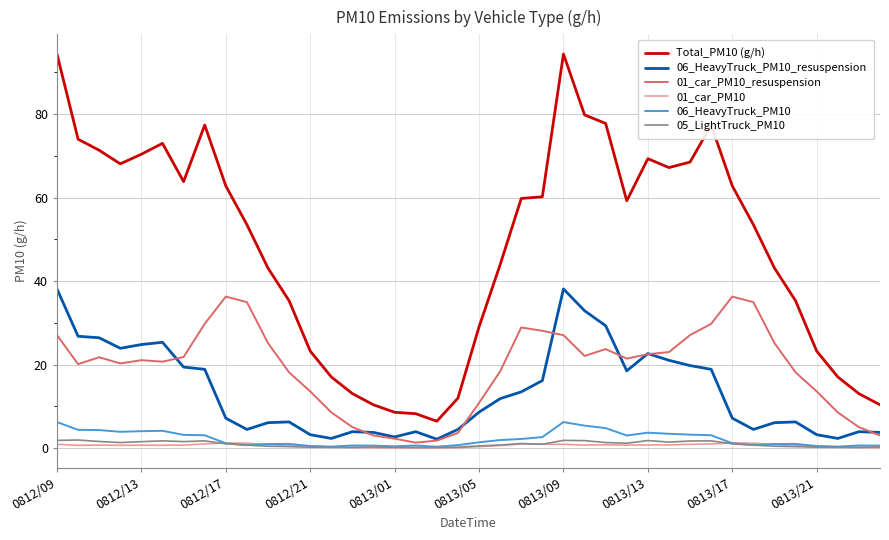

True or false: 05_LightTruck_PM10 and Total_PM10 (g/h) cross at least once.

False